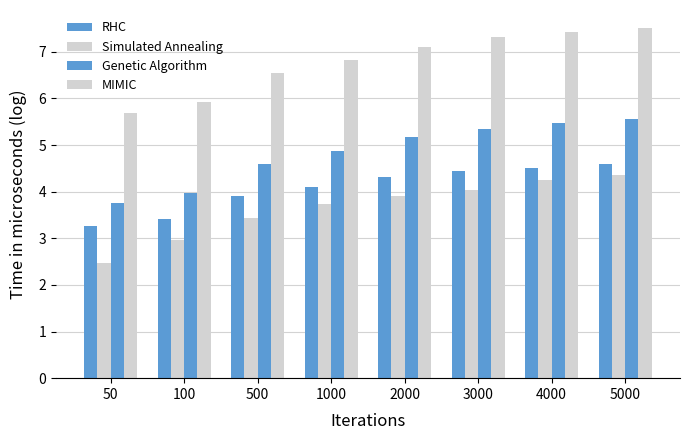

Reading left to right, what are all the values shown in this chart?

RHC: 50=3.3	100=3.4	500=3.9	1000=4.1	2000=4.3	3000=4.4	4000=4.5	5000=4.6
Simulated Annealing: 50=2.5	100=3.0	500=3.4	1000=3.7	2000=3.9	3000=4.0	4000=4.2	5000=4.4
Genetic Algorithm: 50=3.7	100=4.0	500=4.6	1000=4.9	2000=5.2	3000=5.4	4000=5.5	5000=5.6
MIMIC: 50=5.7	100=5.9	500=6.5	1000=6.8	2000=7.1	3000=7.3	4000=7.4	5000=7.5